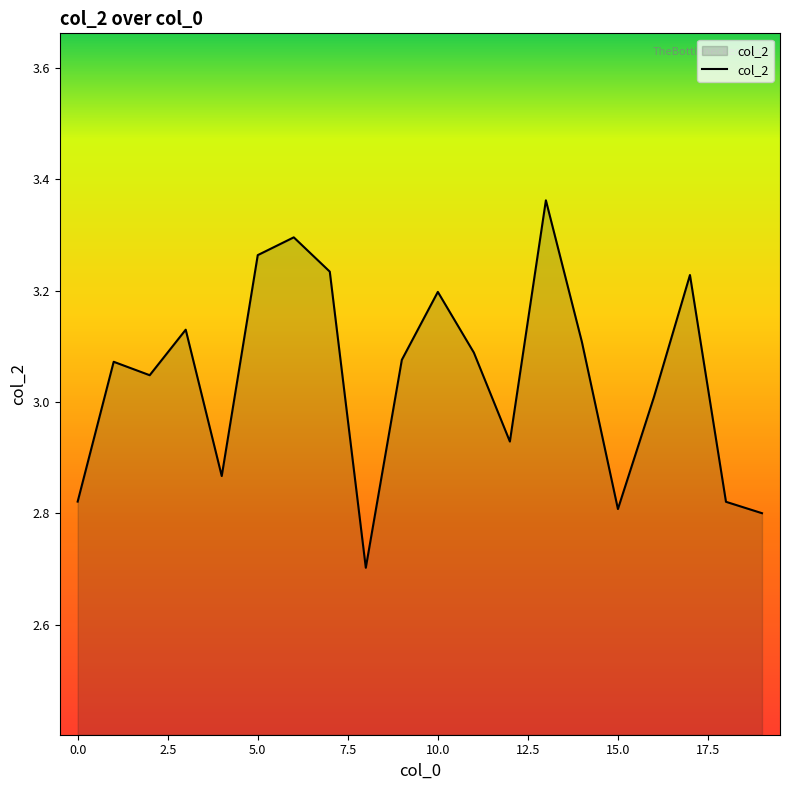

What is the minimum value shown in the chart?

2.7